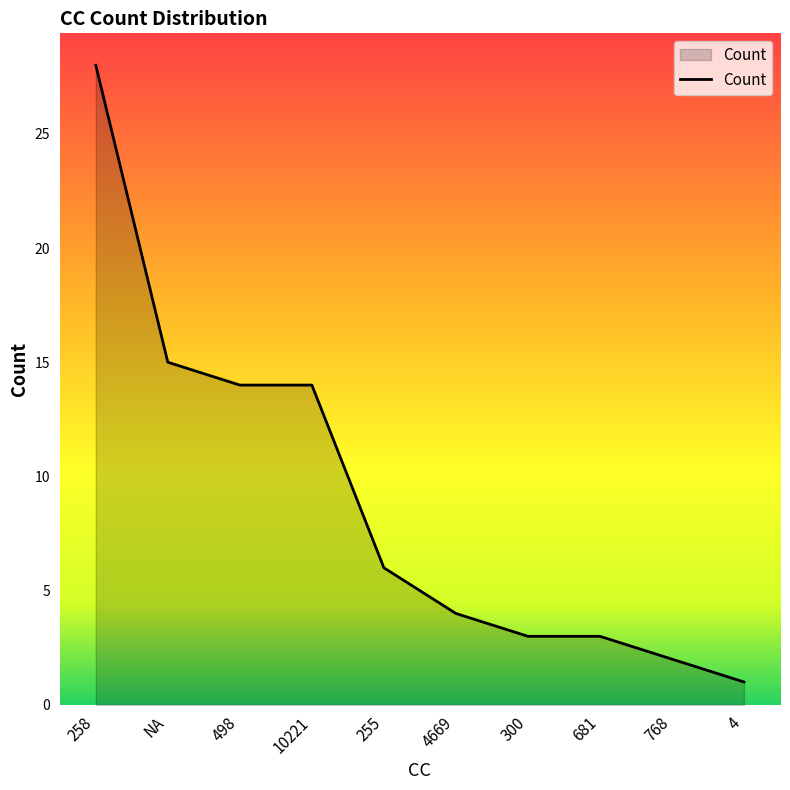

How many values are below 6?

5